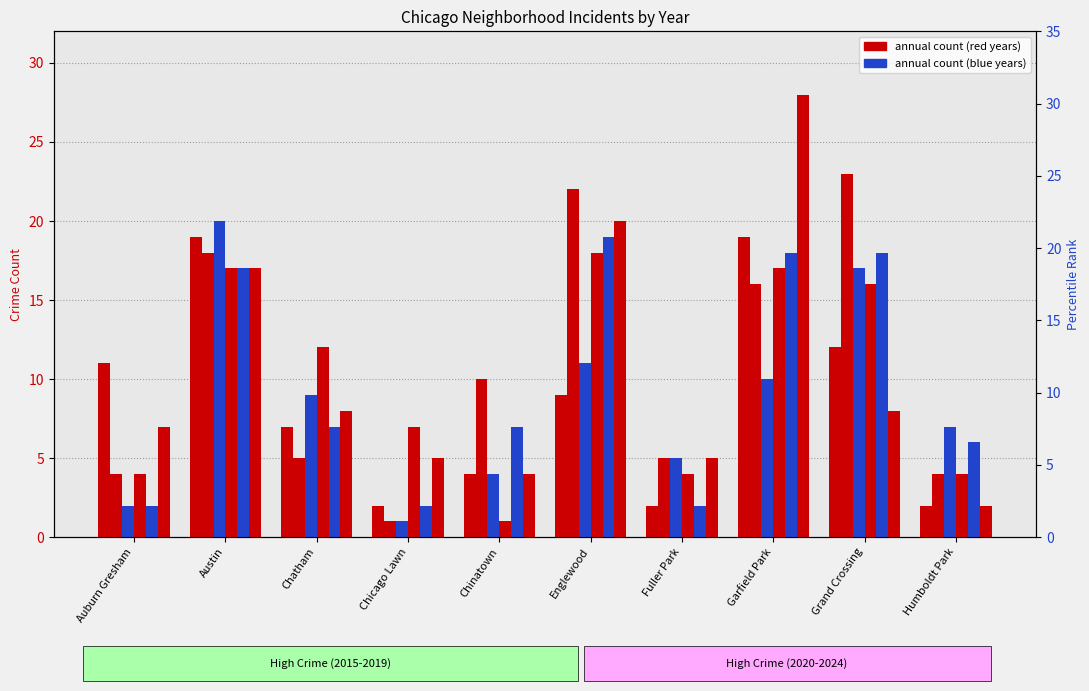

The value of 2022 at Chatham is 7. True or false?

True